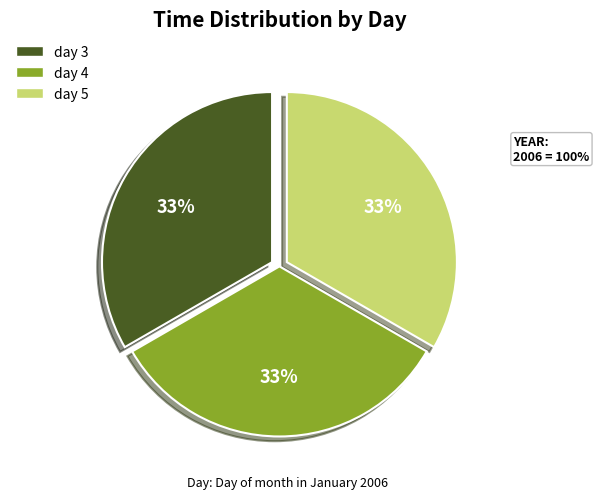

How many segments does this pie chart have?

3